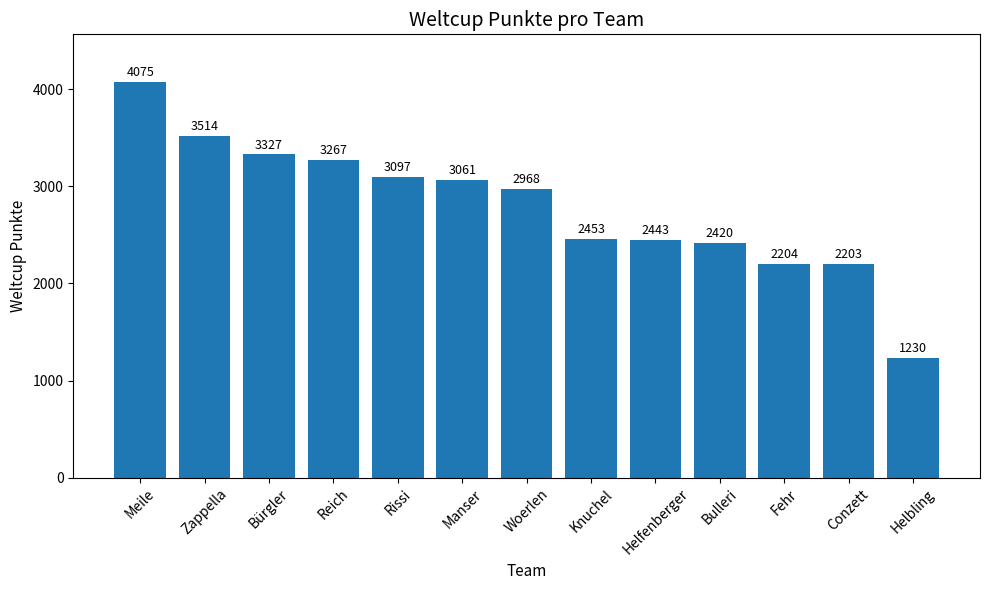

Where is the data nearest to the value 2652?

Knuchel